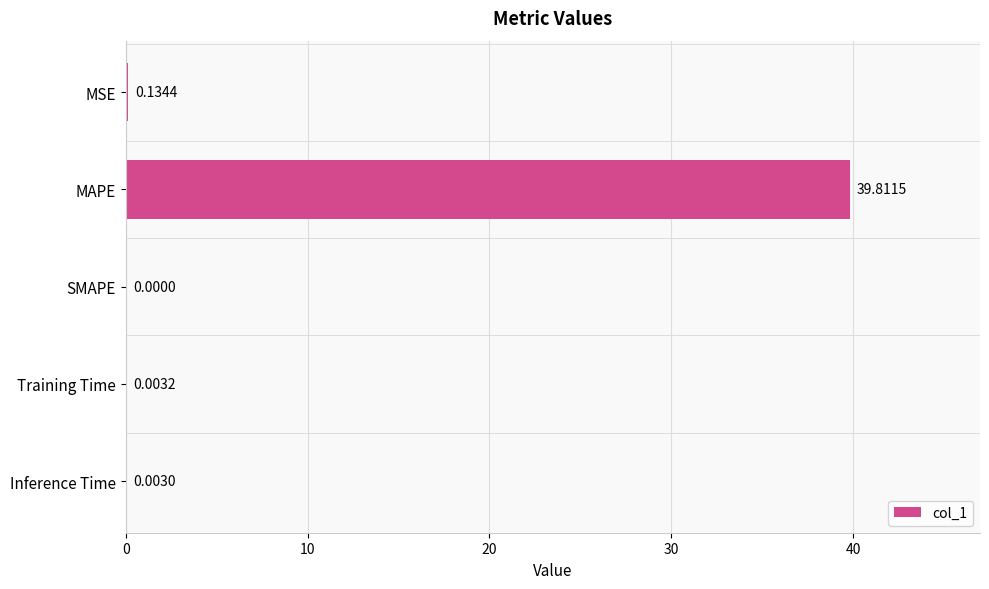

Which has a higher value, Training Time or SMAPE?

Training Time